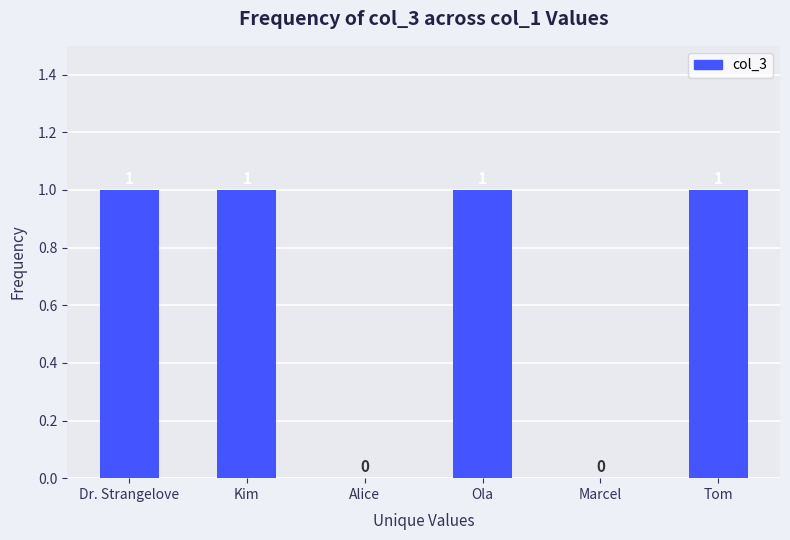

True or false: the data shows 1 at Kim.

True